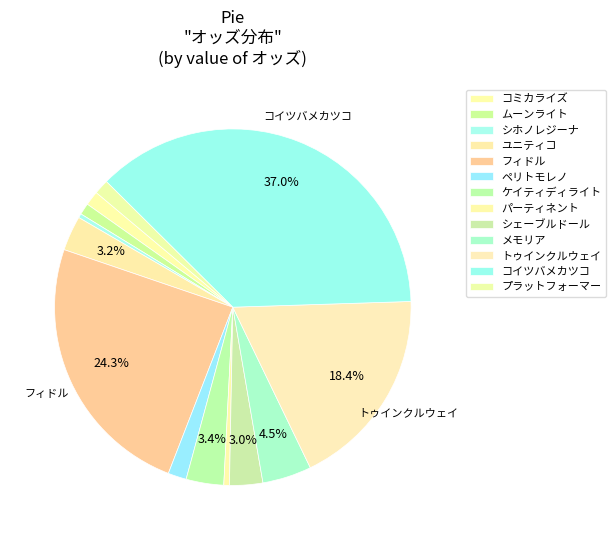

Count the number of slices in the pie.

13